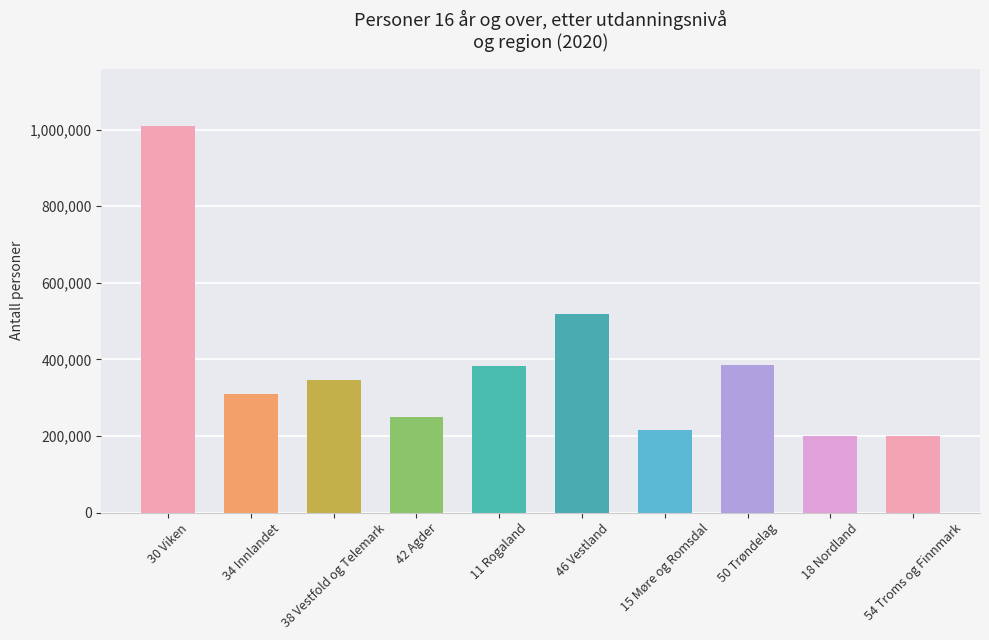

What is the label of the 1st bar from the left?

30 Viken